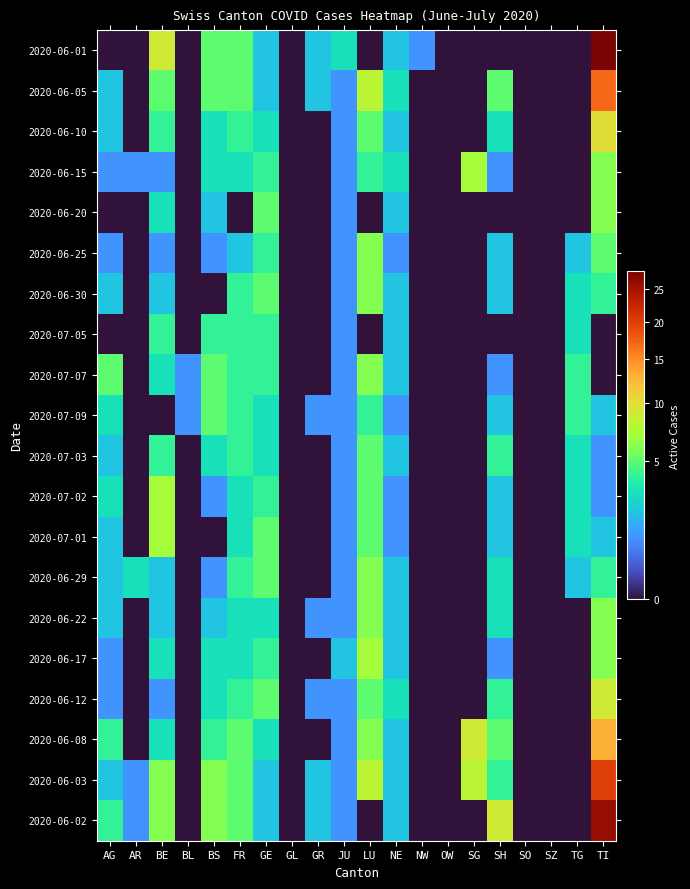

At how many categories does at least one series exceed 21?

1